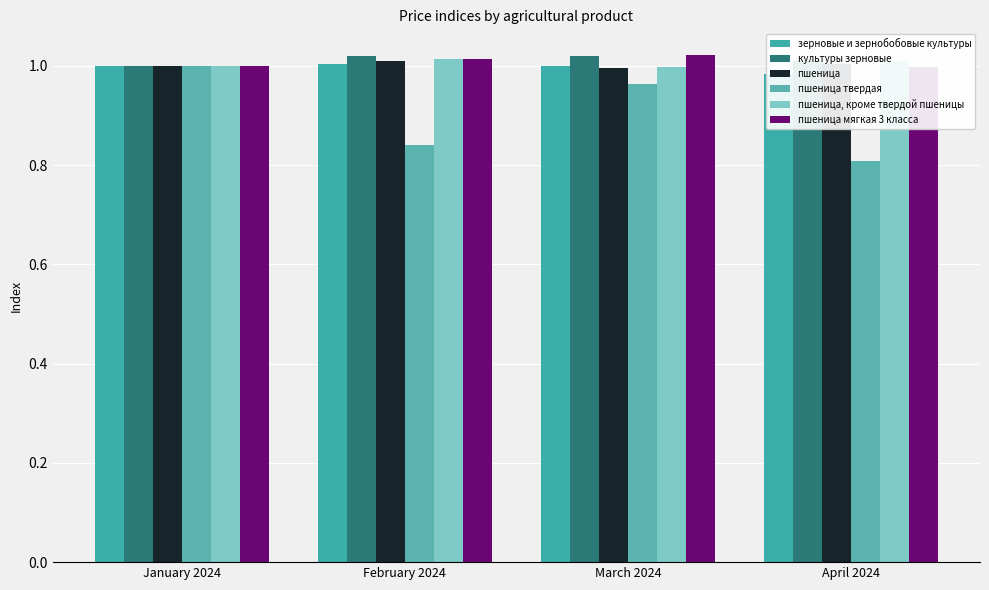

What is the highest value of the зерновые и зернобобовые культуры series?

1.0